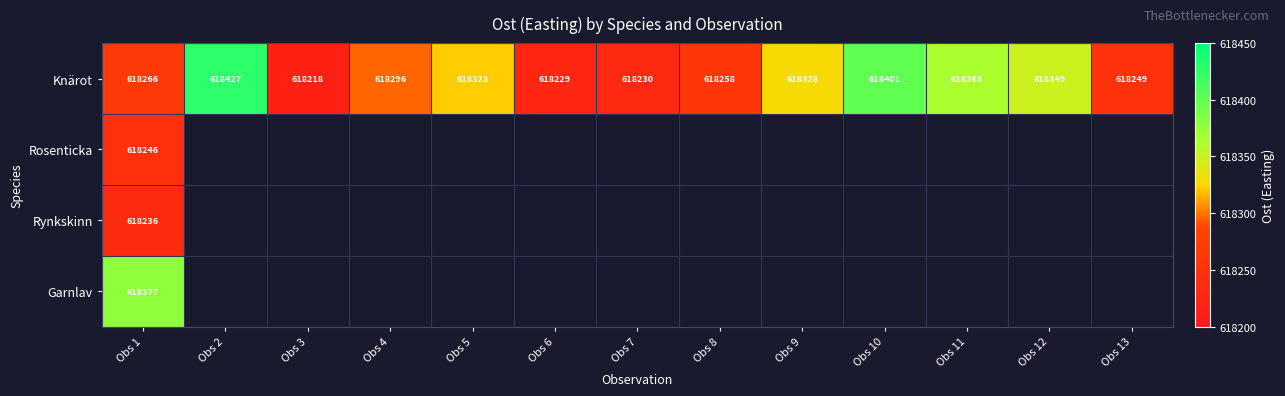

At Obs 1, list the series in order from smallest to largest.

Rynkskinn, Rosenticka, Knärot, Garnlav